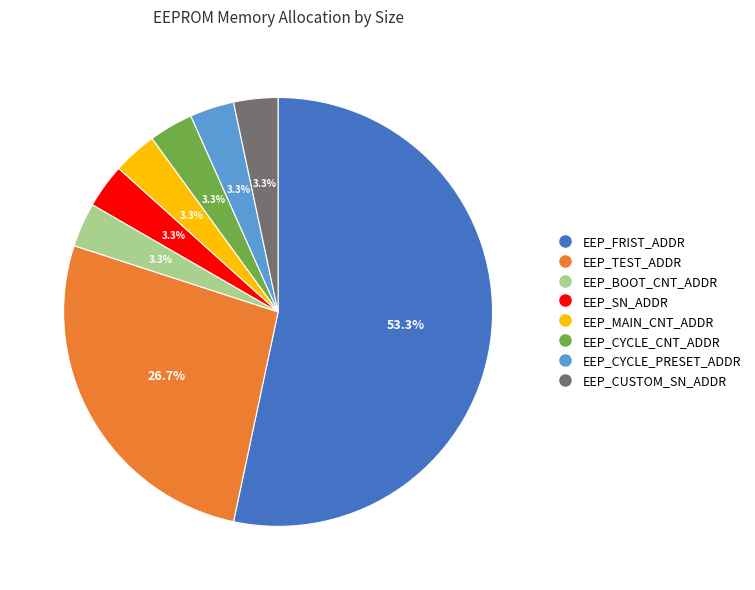

To the nearest percent, what portion does EEP_MAIN_CNT_ADDR represent?

3%